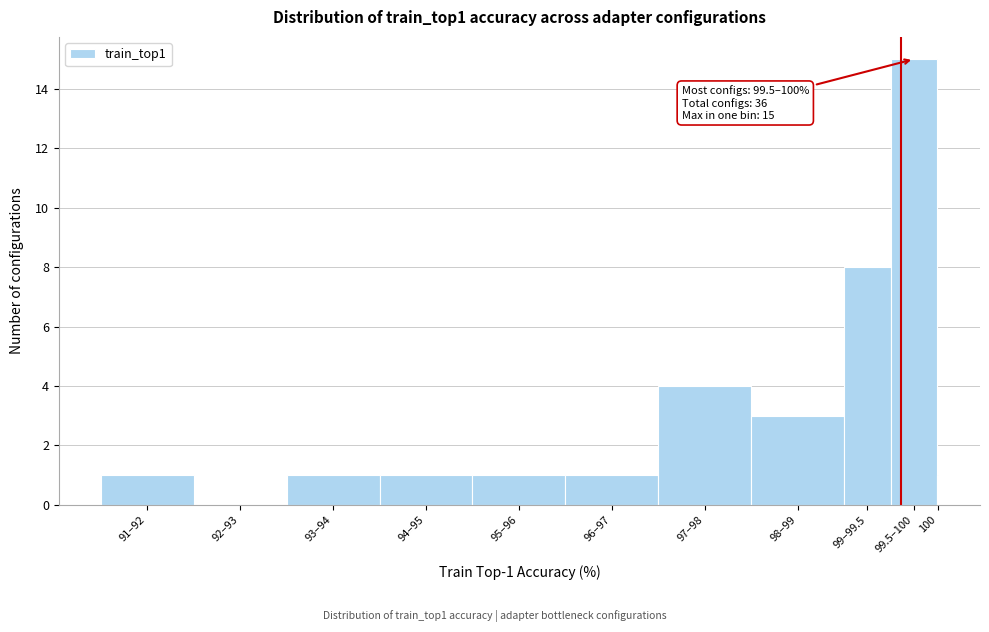

Reading left to right, what are all the values shown in this chart?

91–92=1	92–93=0	93–94=1	94–95=1	95–96=1	96–97=1	97–98=4	98–99=3	99–99.5=8	99.5–100=15	100=1